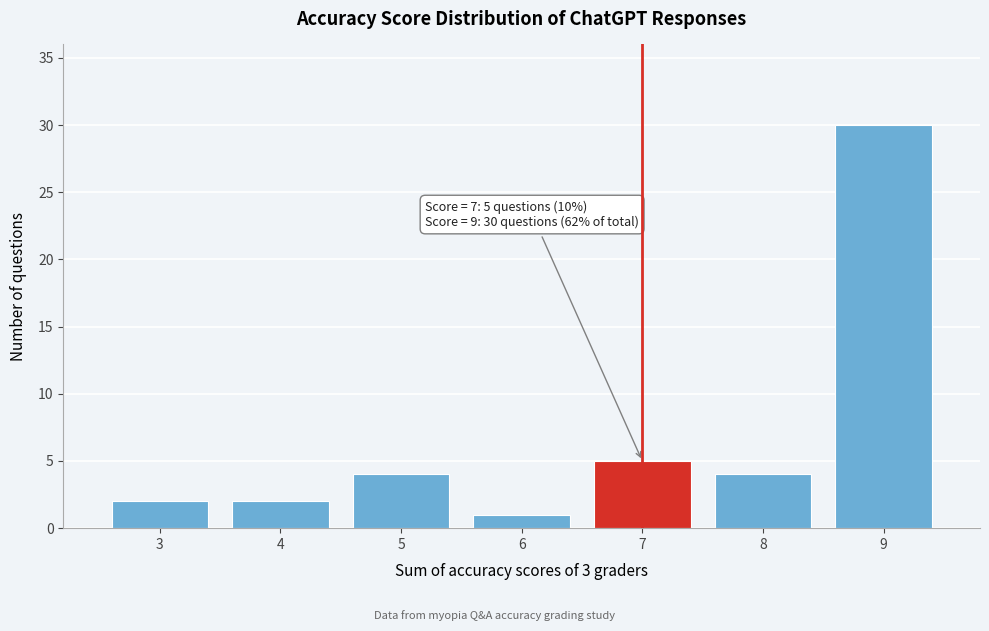

Over which range of the x-axis is the bar tallest?

8.5 to 9.5